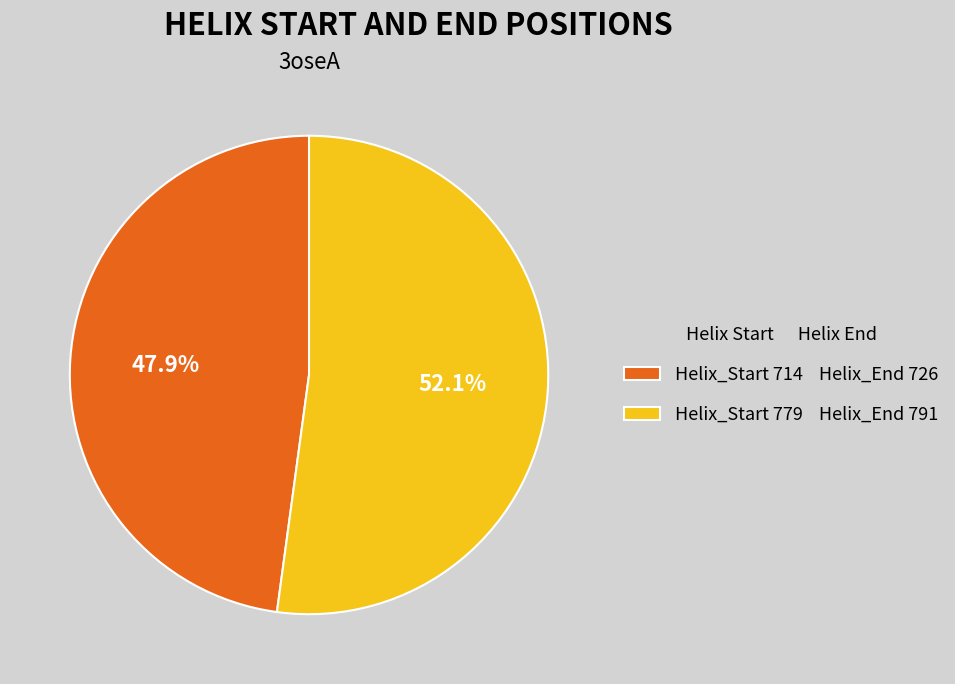

Is the sum of Helix_Start 779 Helix_End 791 and Helix_Start 714 Helix_End 726 greater than half?

Yes